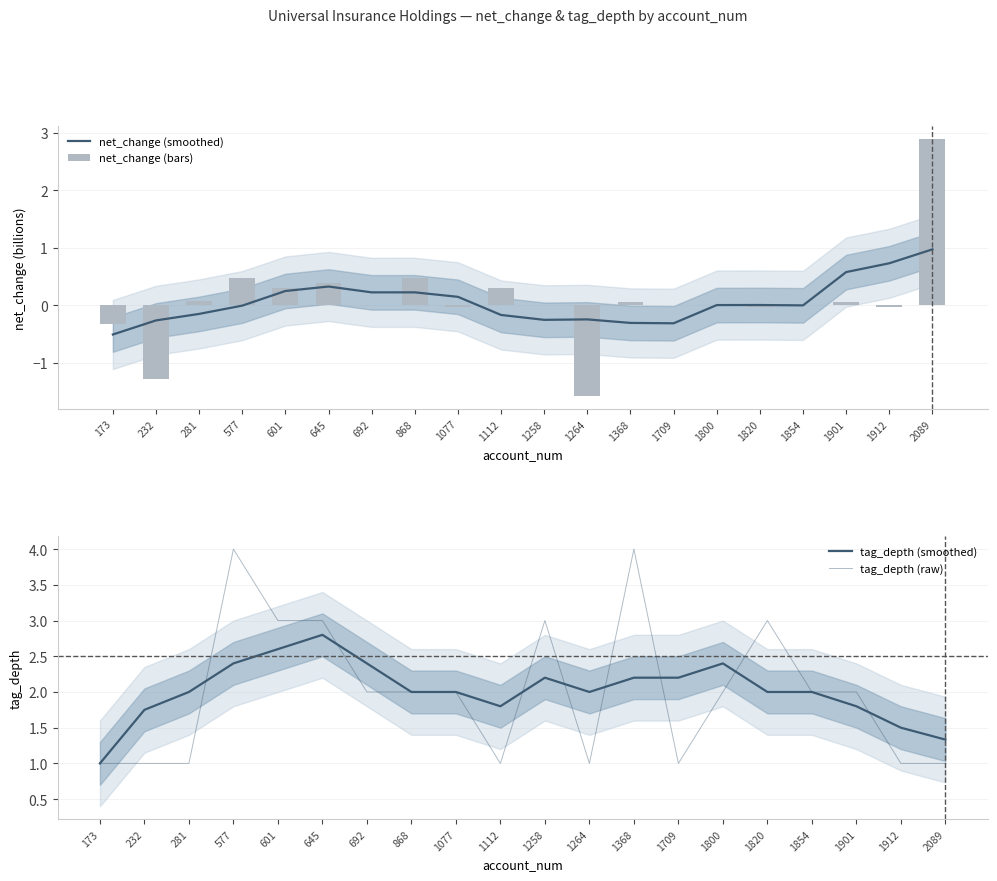

At which category does the chart reach its peak across all series?

577